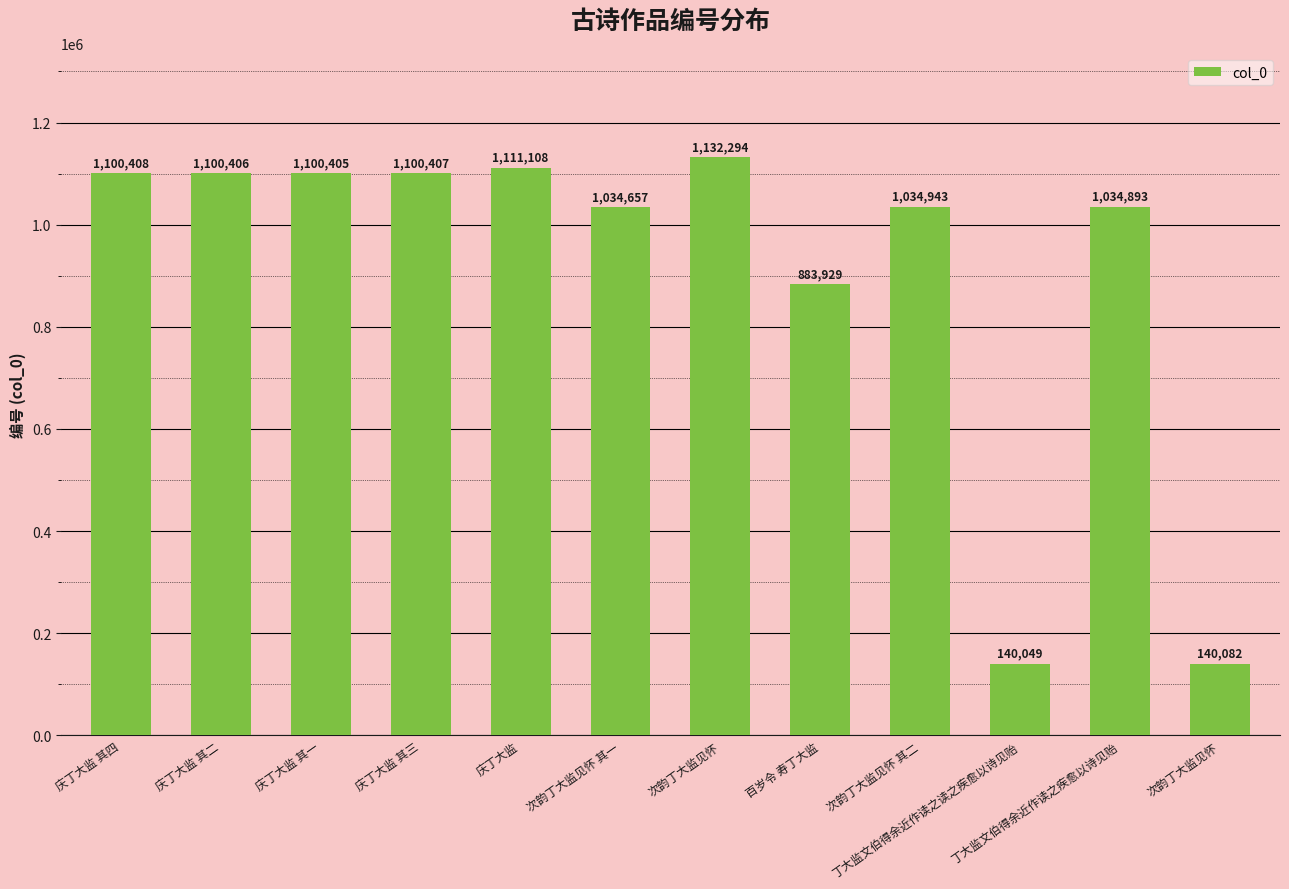

Reading left to right, list all the values displayed in this chart.

庆丁大监 其四=1100408	庆丁大监 其二=1100406	庆丁大监 其一=1100405	庆丁大监 其三=1100407	庆丁大监=1111108	次韵丁大监见怀 其一=1034657	次韵丁大监见怀=1132294	百岁令 寿丁大监=883929	次韵丁大监见怀 其二=1034943	丁大监文伯得余近作读之读之疾愈以诗见贻=140049	丁大监文伯得余近作读之疾愈以诗见贻=1034893	次韵丁大监见怀=140082